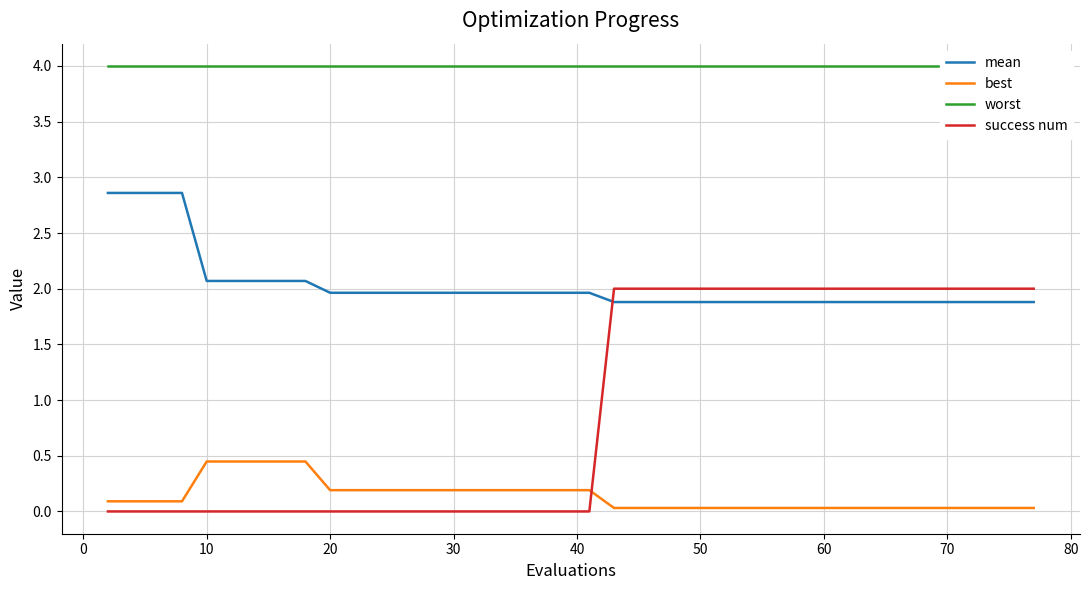

True or false: mean and success num cross at least once.

True